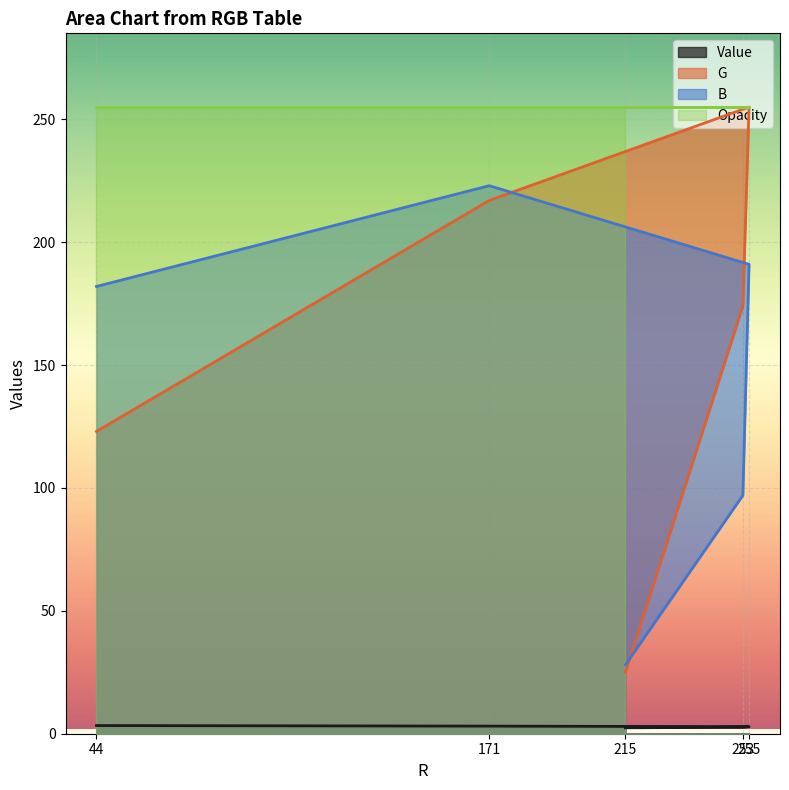

What is the maximum value for B?

223.0